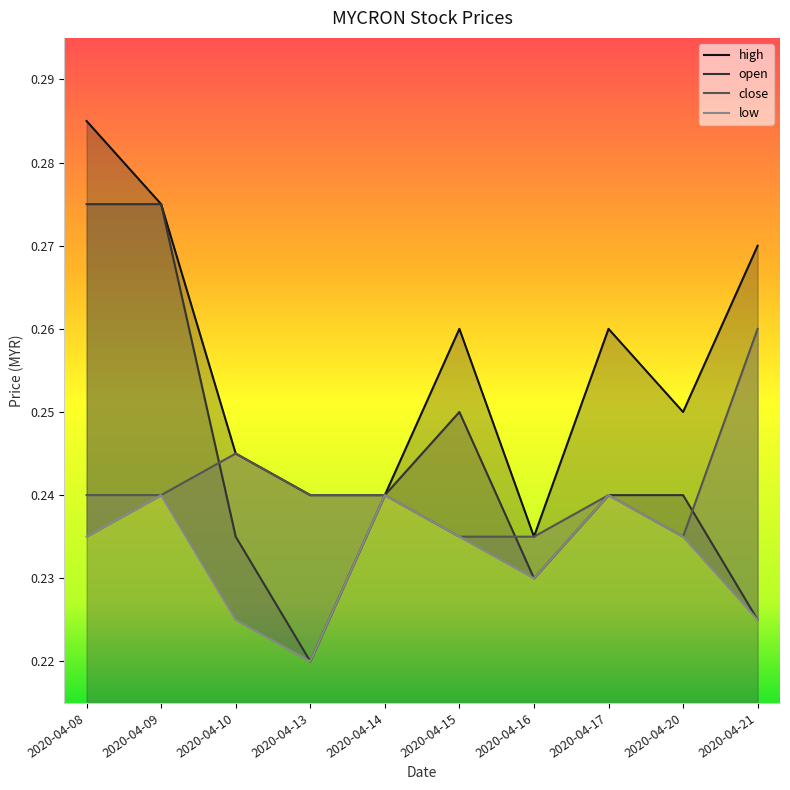

Which has a higher value, 2020-04-16 or 2020-04-21?

2020-04-21